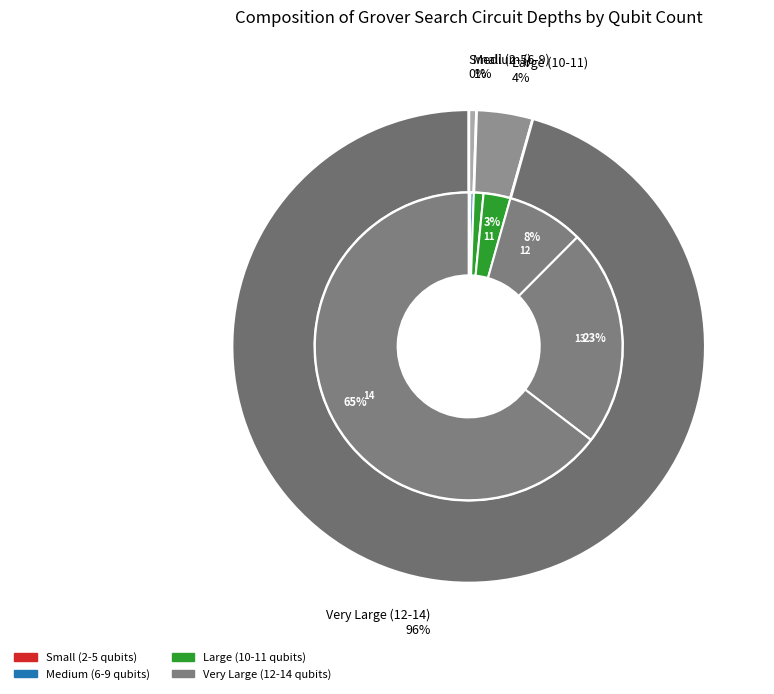

Count the number of slices in the pie.

13